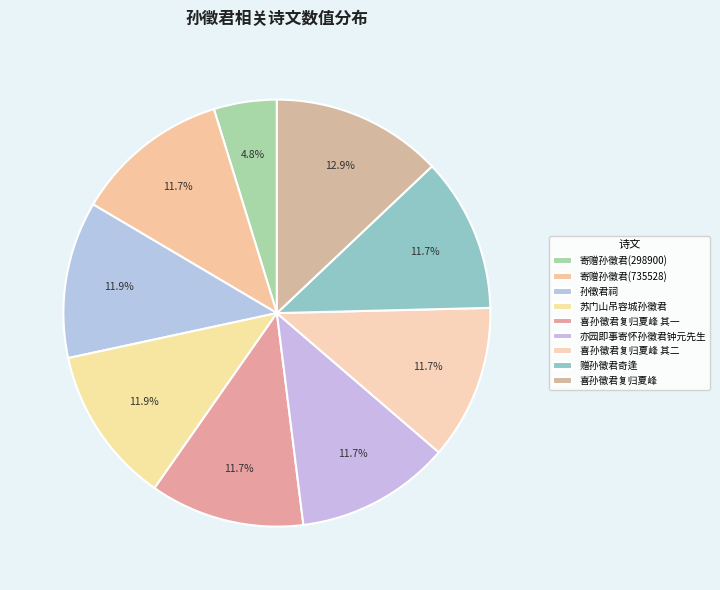

Between 喜孙徵君复归夏峰 and 苏门山吊容城孙徵君, which is larger?

喜孙徵君复归夏峰